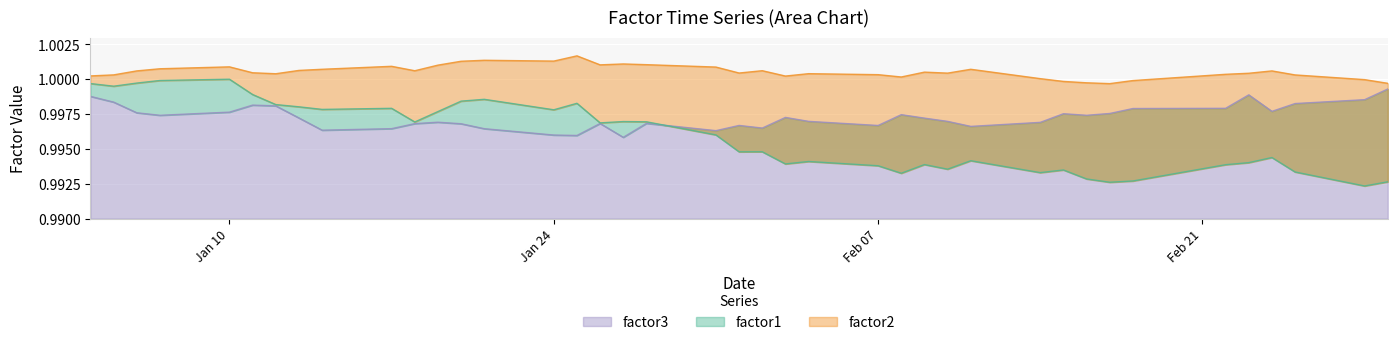

What is the label of the 29th point from the left?

2011-02-11